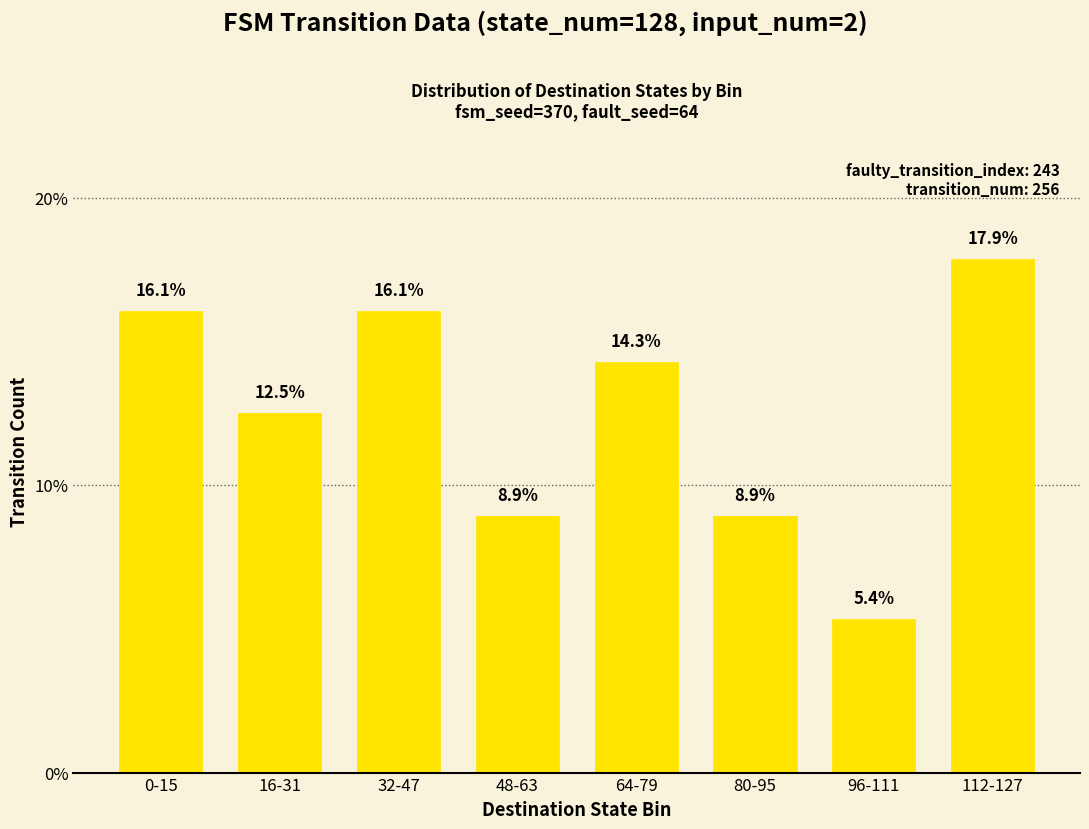

Between 0-15 and 48-63, which is larger?

0-15